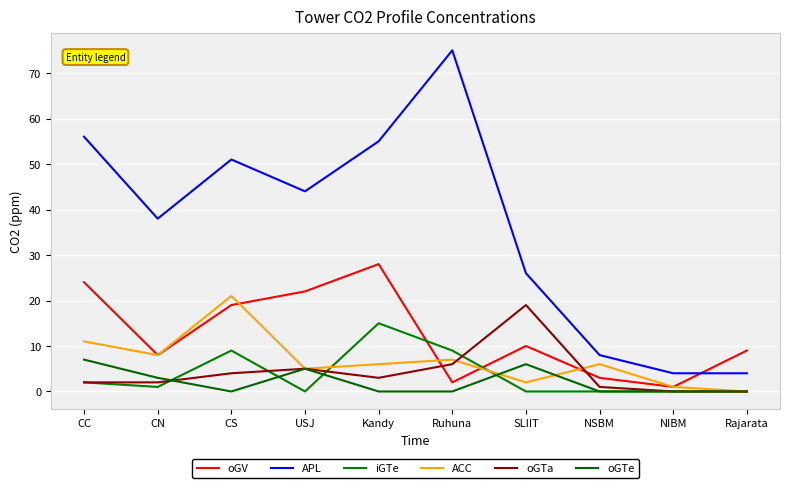

What is the label of the 8th point from the left?

NSBM